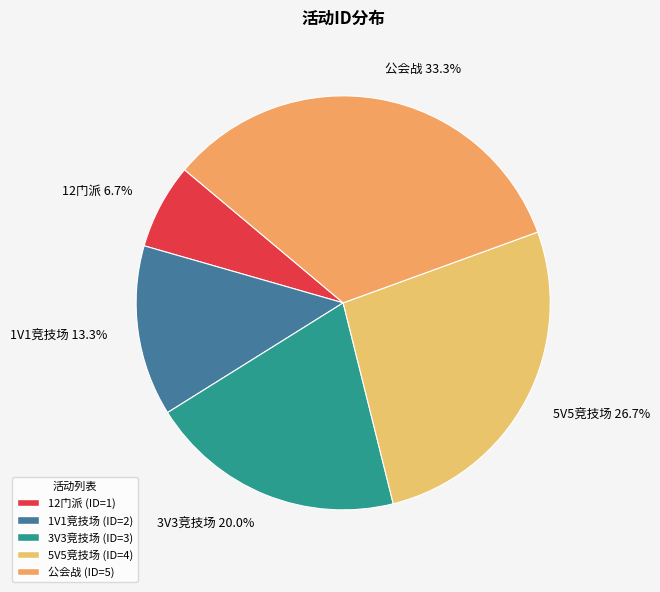

What is the ratio of the value at 1V1竞技场 to the value at 5V5竞技场?

0.5